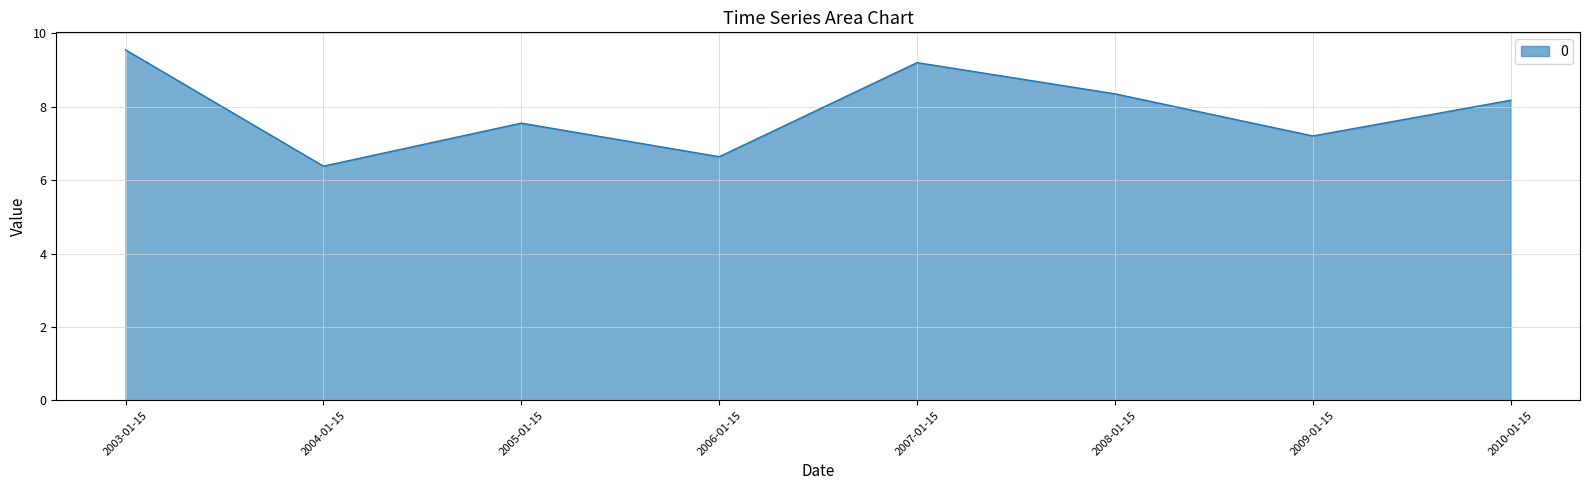

The value at 2008-01-15 is 5.7. True or false?

False